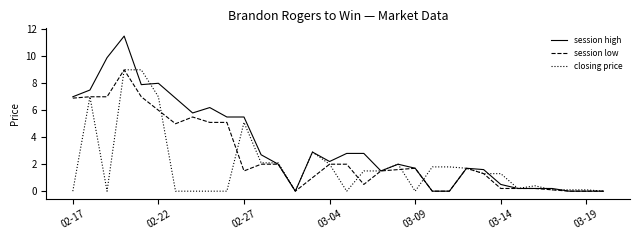

What are all the series names shown in the legend?

session high, session low, closing price